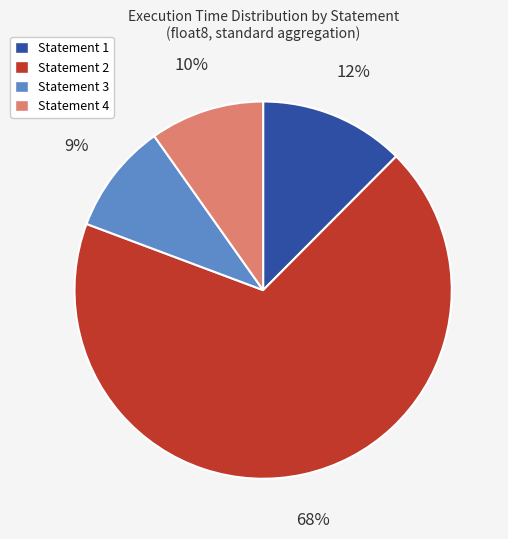

To the nearest percent, what is the average slice percentage?

25%